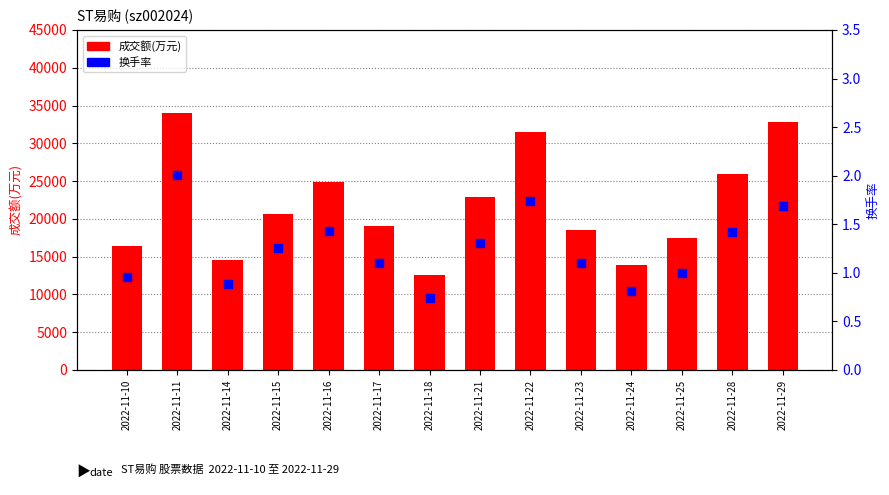

What are all the series names shown in the legend?

成交额(万元), 换手率